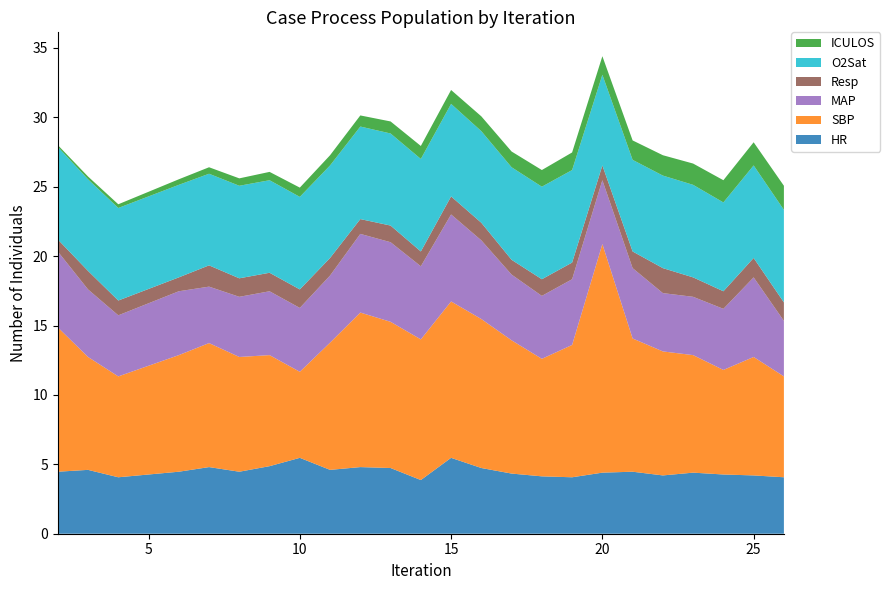

What is the minimum value for HR?

3.9